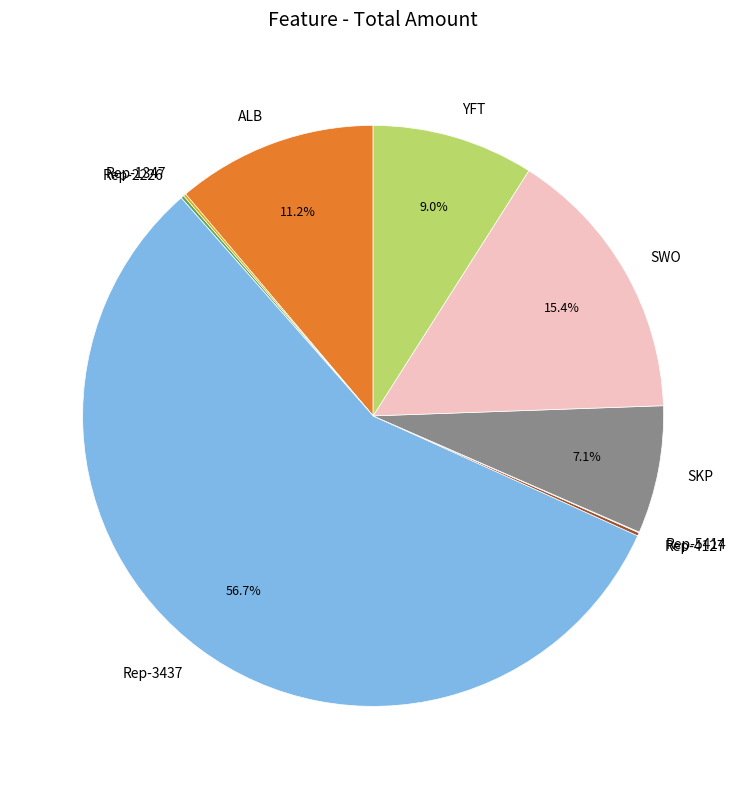

Combined, what portion of the pie is Rep-3437 and SWO?

72.2%